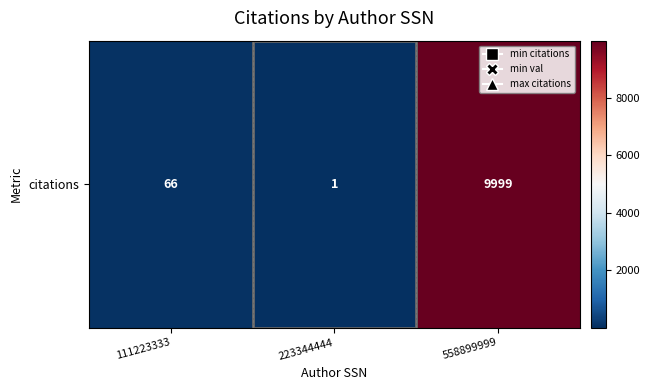

Is it true that the value at 111223333 is 66?

True